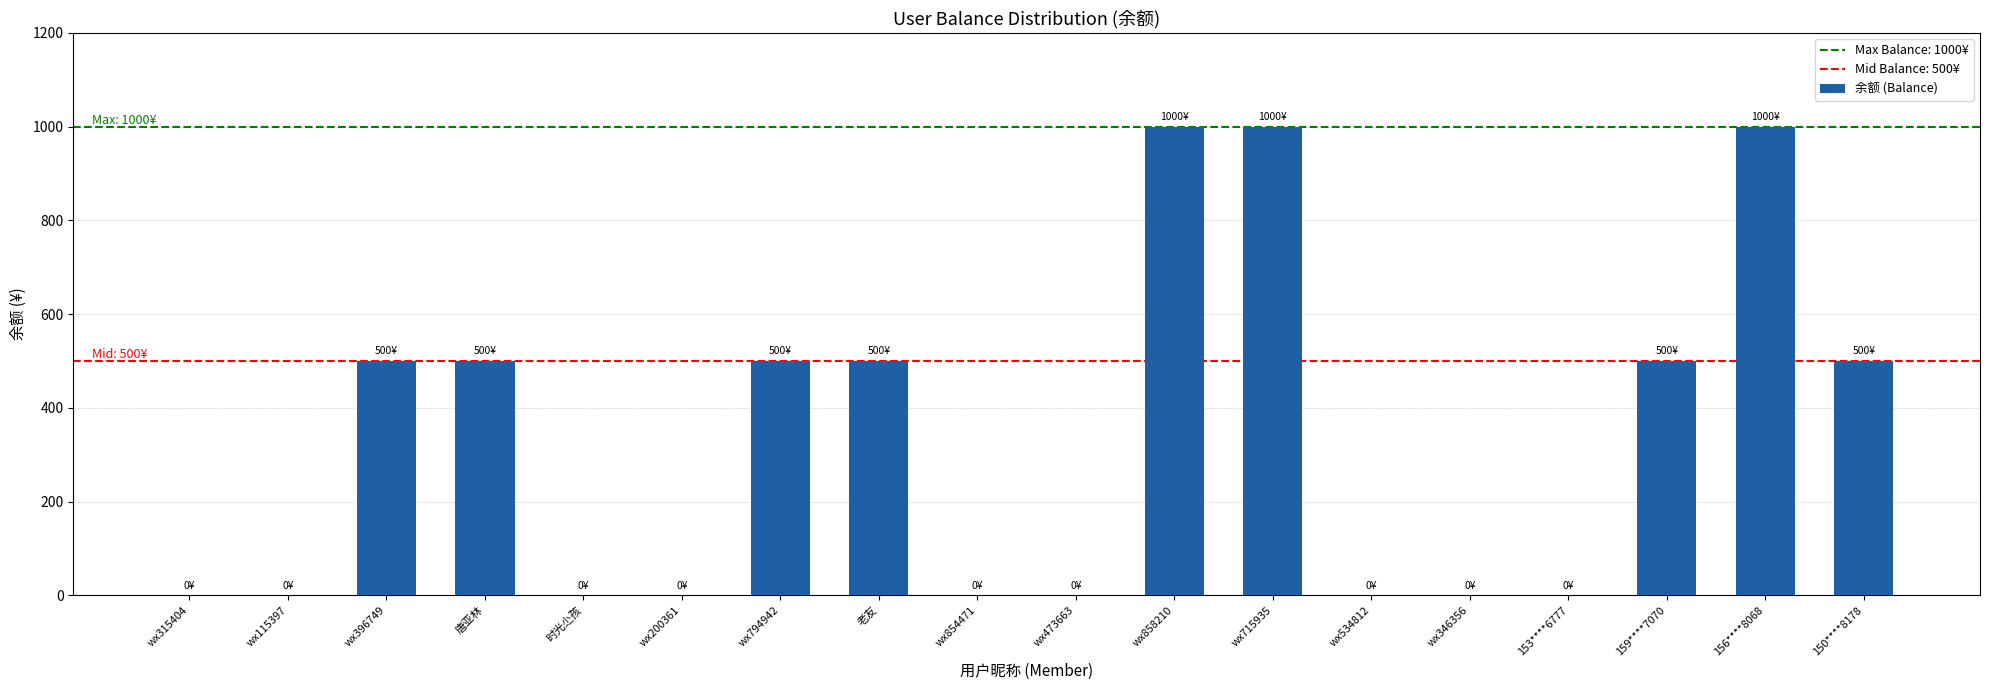

What is the sum of all values?

6000